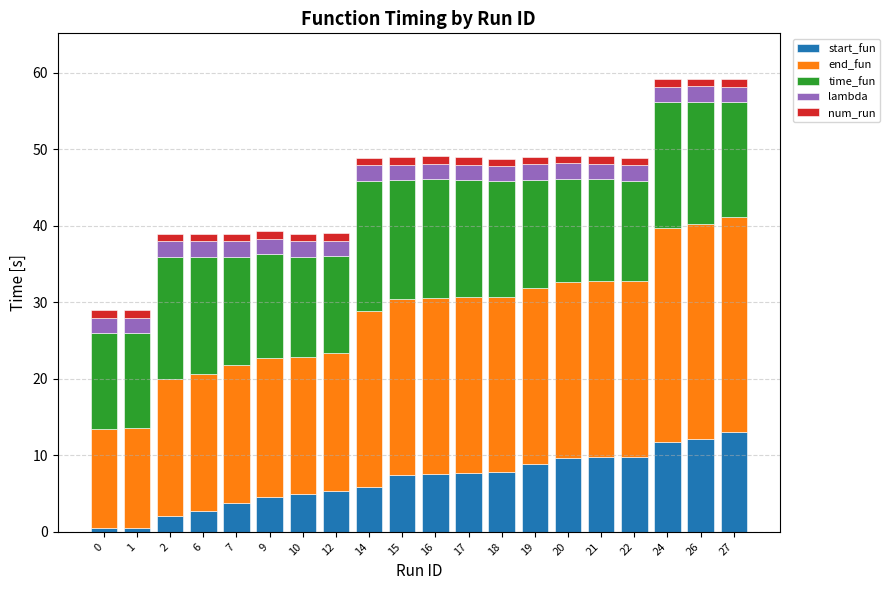

What is the difference between the maximum and minimum values in the start_fun series?

12.6